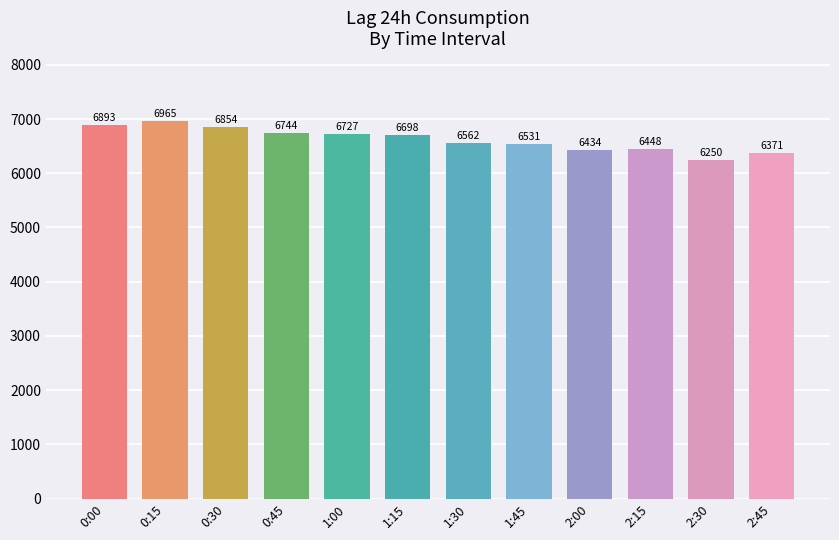

What is the minimum value shown in the chart?

6250